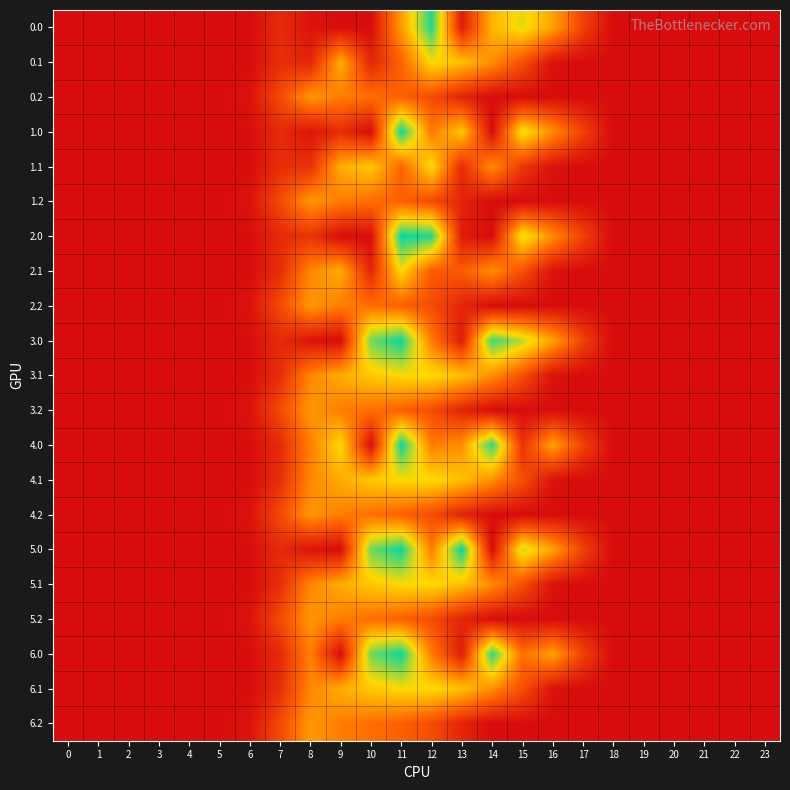

What is the total value across all series at 15?

6942.0